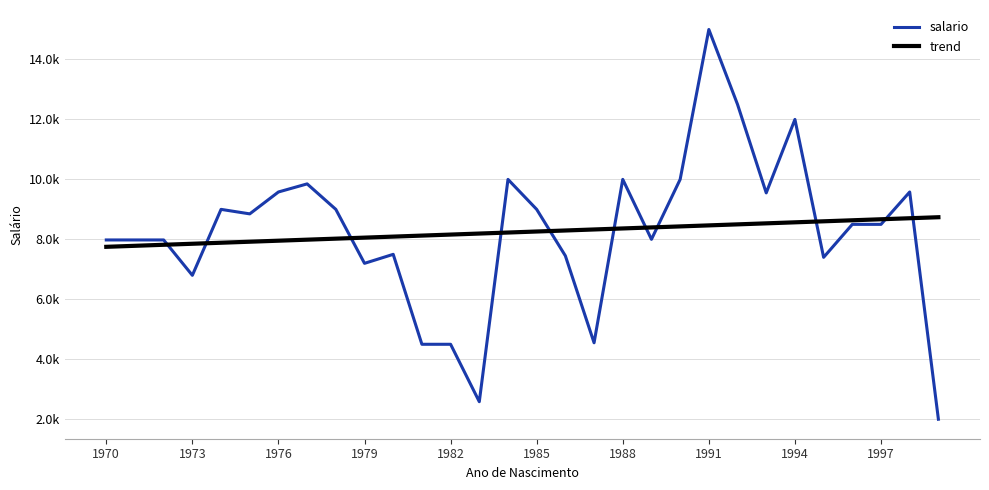

What are all the series names shown in the legend?

salario, trend